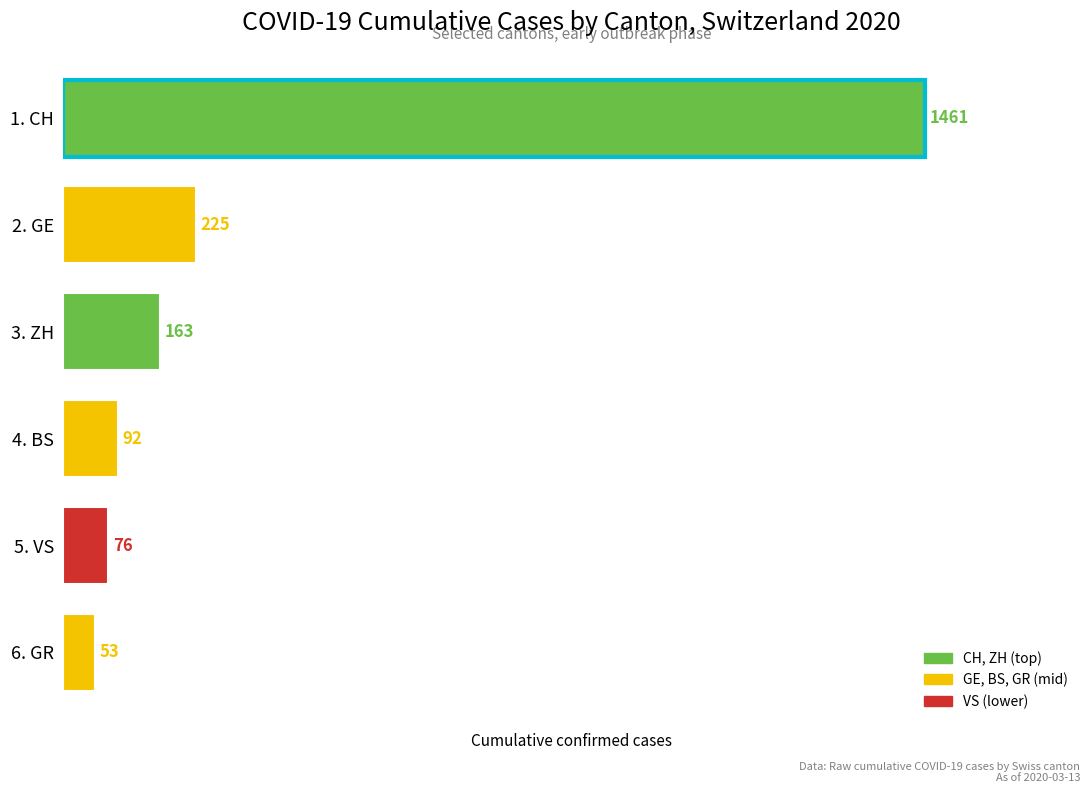

List the labels in order of value, largest first.

1. CH, 2. GE, 3. ZH, 4. BS, 5. VS, 6. GR